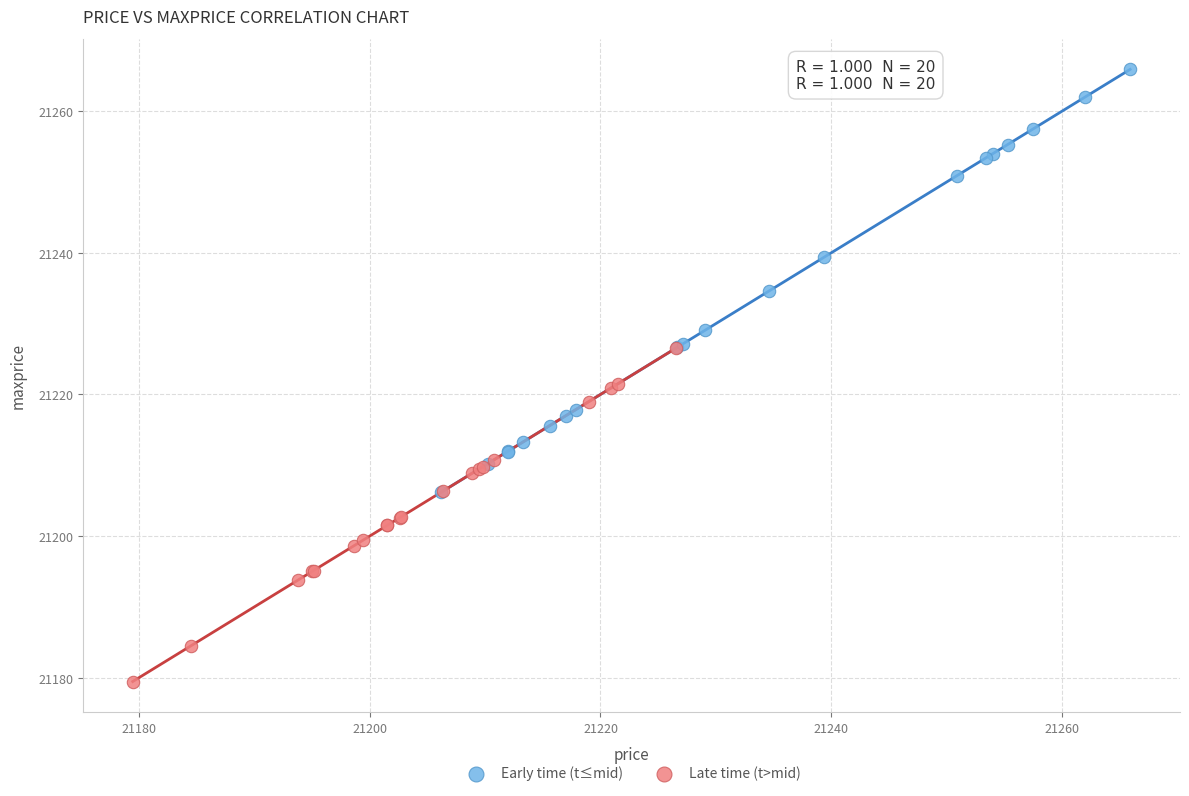

Which series reaches the minimum Y coordinate?

Late time (t>mid)